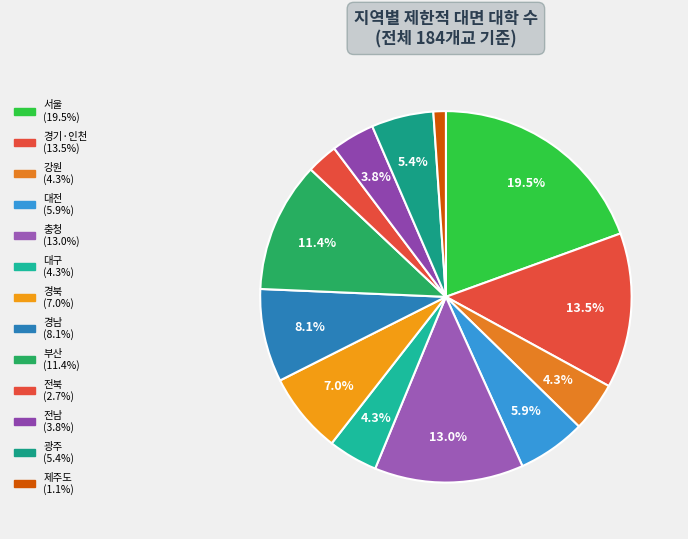

To the nearest percent, what is the combined percentage of 대전 and 전북?

9%